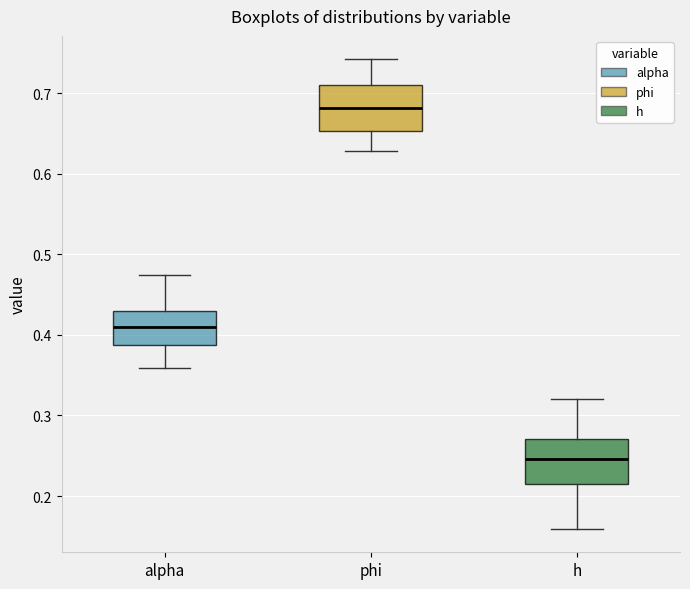

Reading left to right, transcribe this box plot: for each box, give where its median line is, the range the box spans, and where its two whiskers end, as read against the y-axis. The values are not printed on the chart, so give them approximately, as read against the axis.

alpha: median 0.41, box 0.39 to 0.43, whiskers 0.36 to 0.47
phi: median 0.68, box 0.65 to 0.71, whiskers 0.63 to 0.74
h: median 0.25, box 0.22 to 0.27, whiskers 0.16 to 0.32